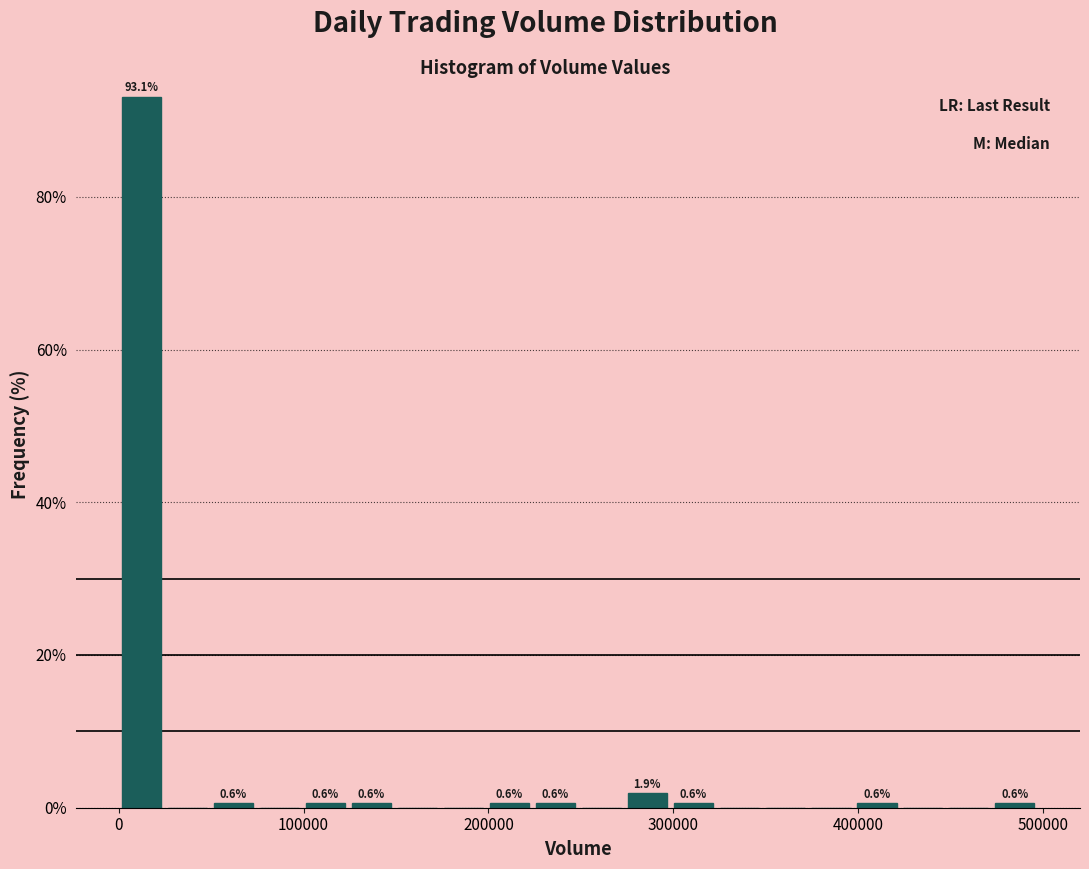

Read against the x-axis, roughly where is the centre of the tallest bar?

10000